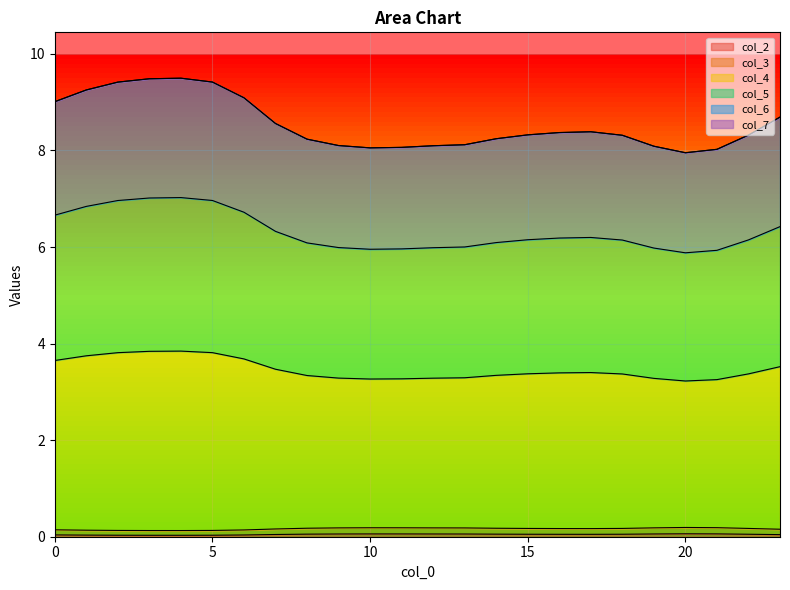

How many data points does each series have?

24